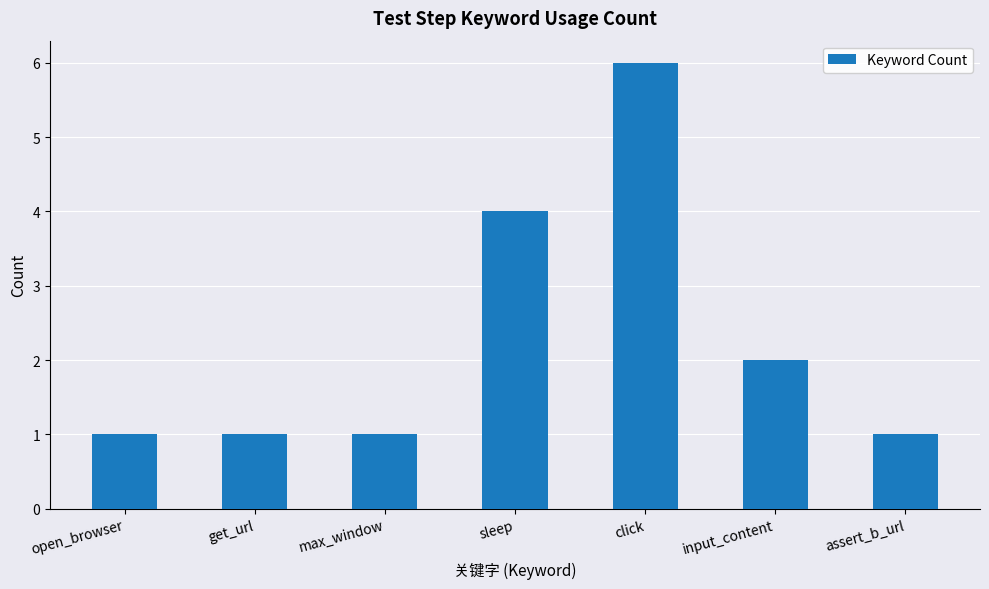

What is the label of the 1st bar from the left?

open_browser